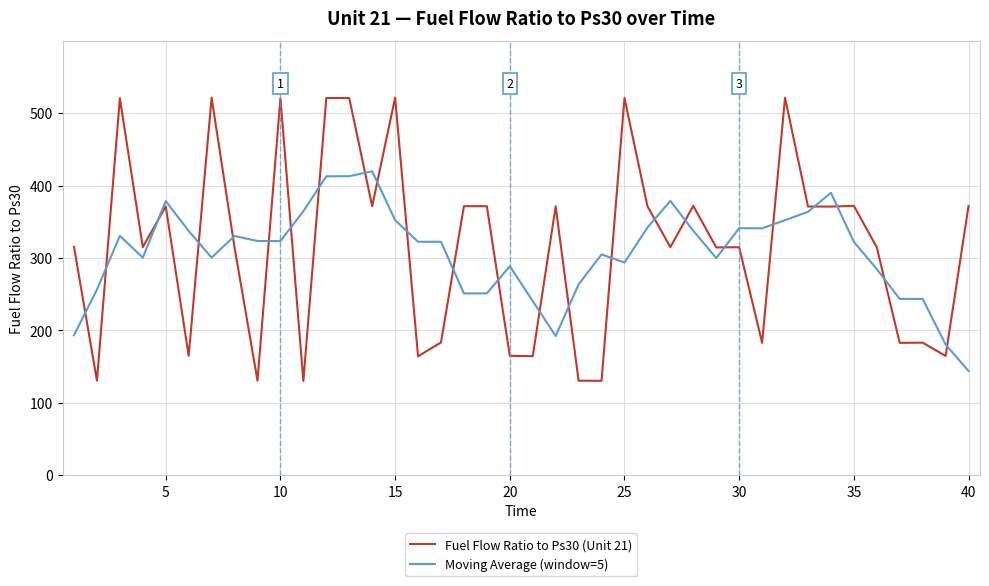

Which series has the largest range (max minus min)?

Fuel Flow Ratio to Ps30 (Unit 21)